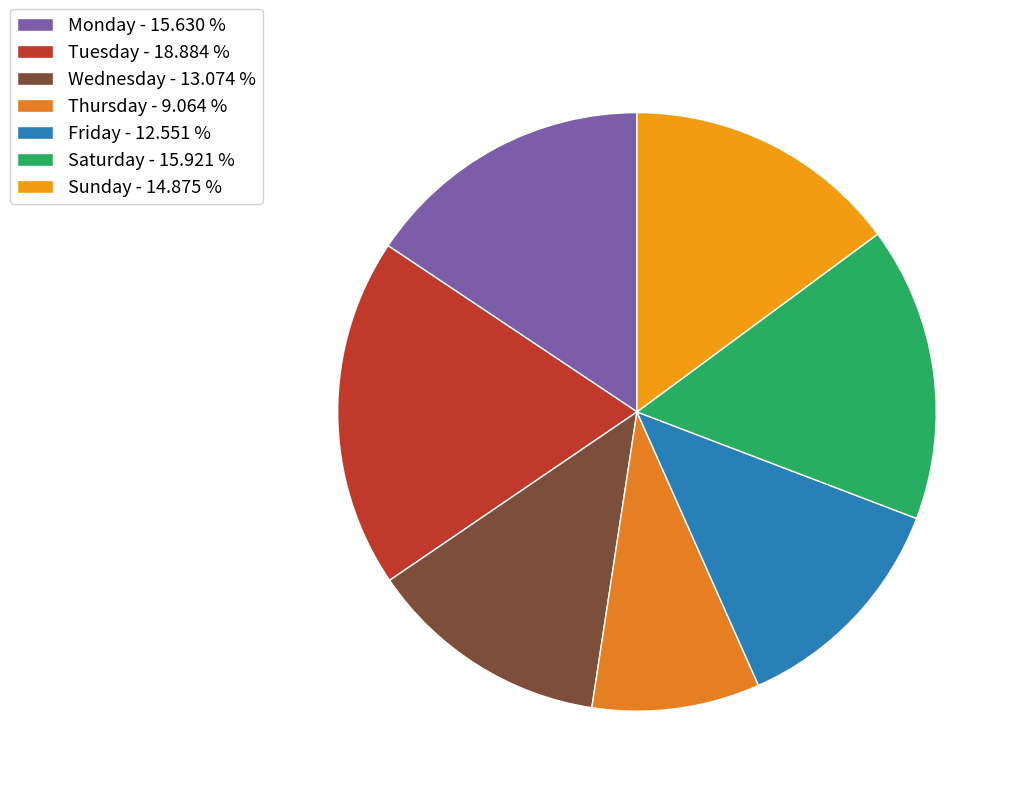

Combined, do Wednesday and Tuesday account for over 50%?

No